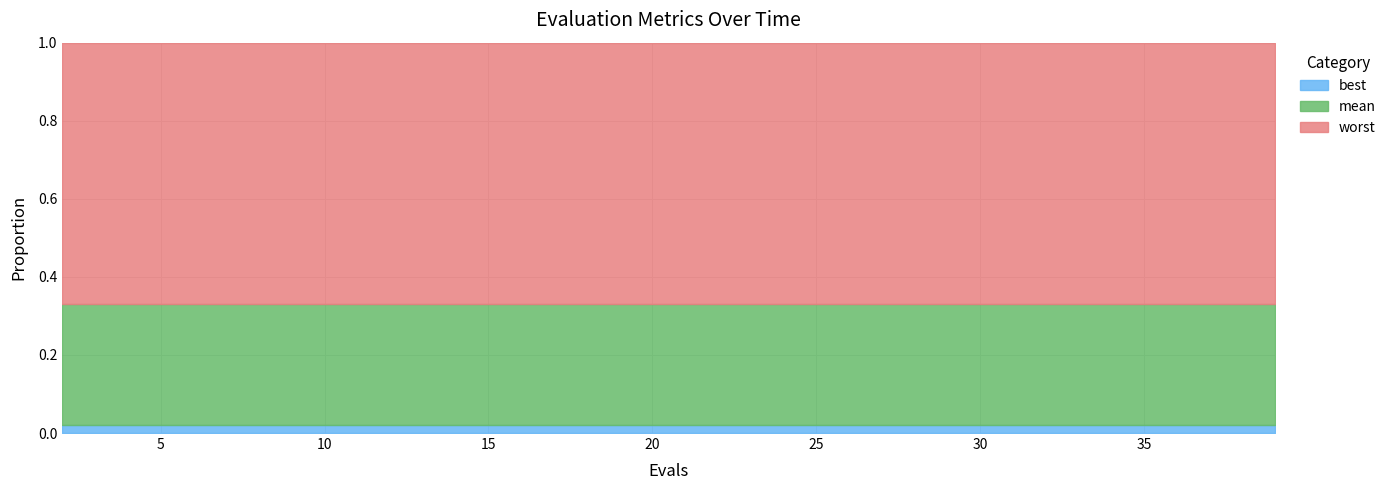

At 22, list the series in order from largest to smallest.

worst, mean, best